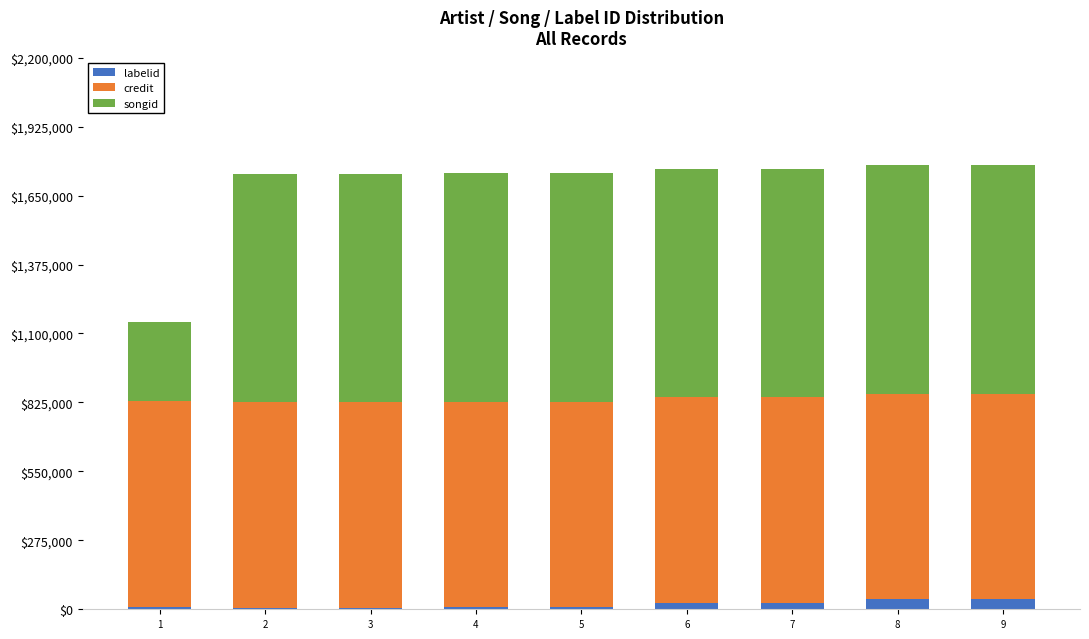

True or false: songid has a value of 1345184 at 8.

False